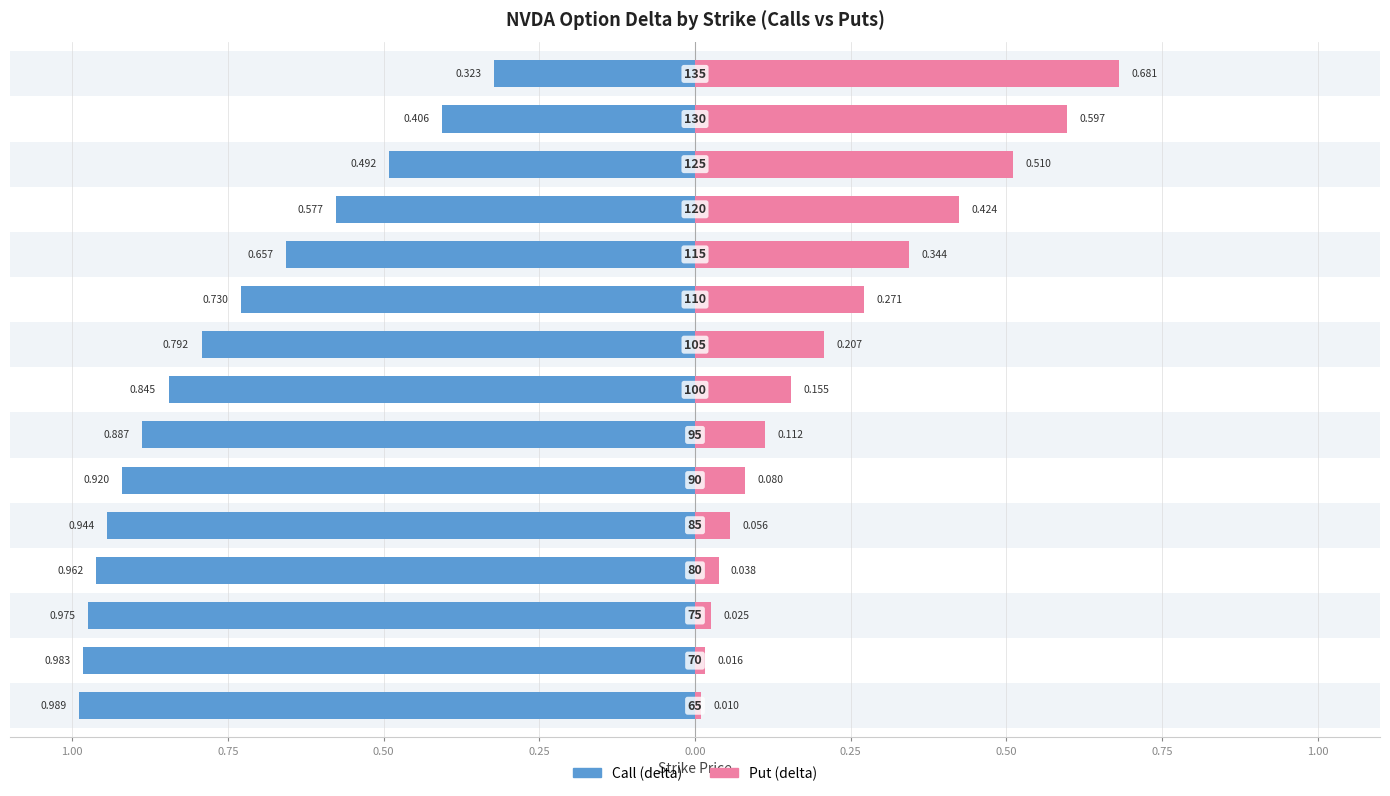

The value of Put (delta) at 0.25 is 0.1. True or false?

False